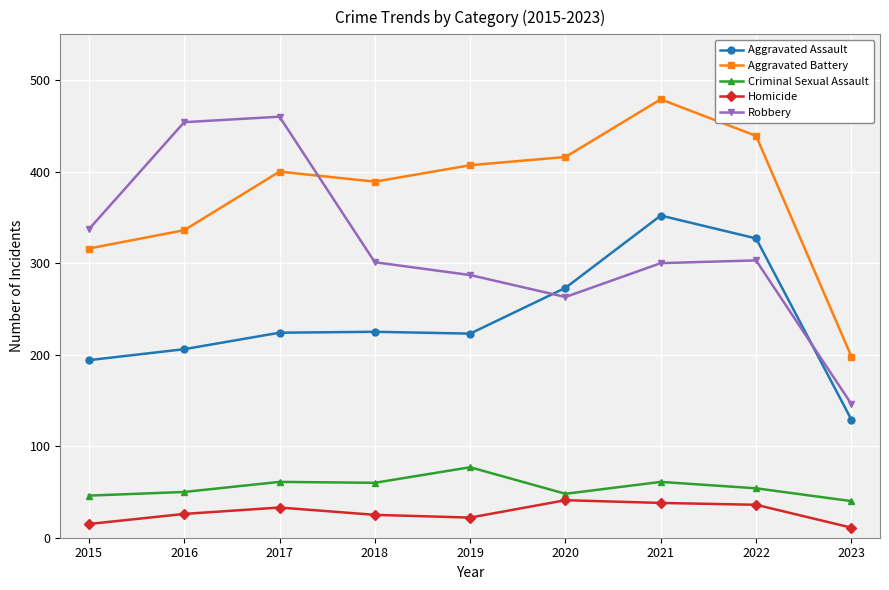

Where is the first local minimum for Robbery?

2020